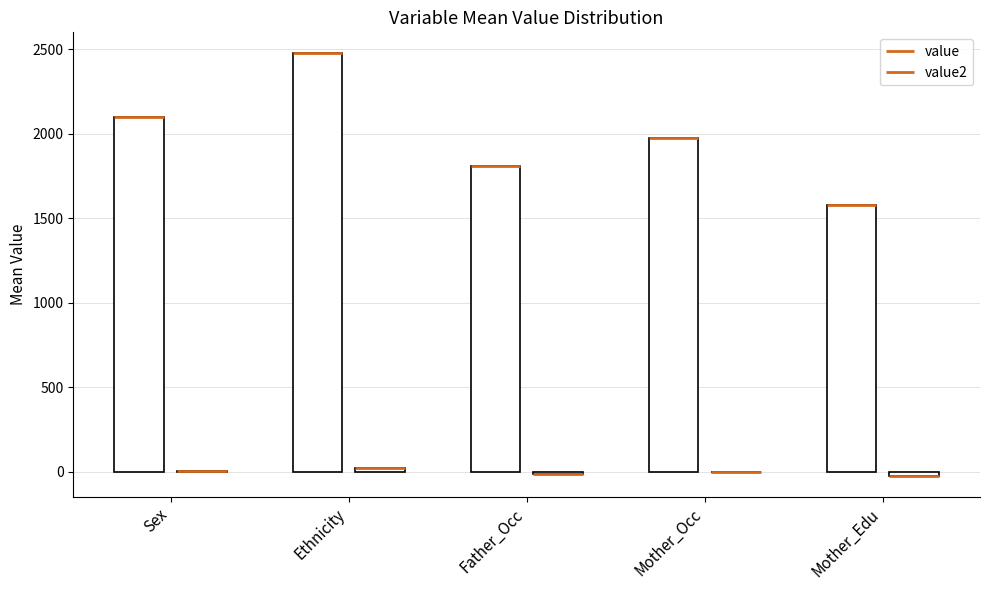

At which label does value2 reach its peak?

Ethnicity